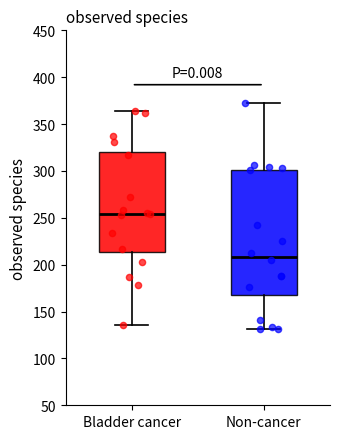

Where does the median line of the box for Bladder cancer sit on the y-axis? The values are not printed on the chart, so give them approximately, as read against the axis.

255